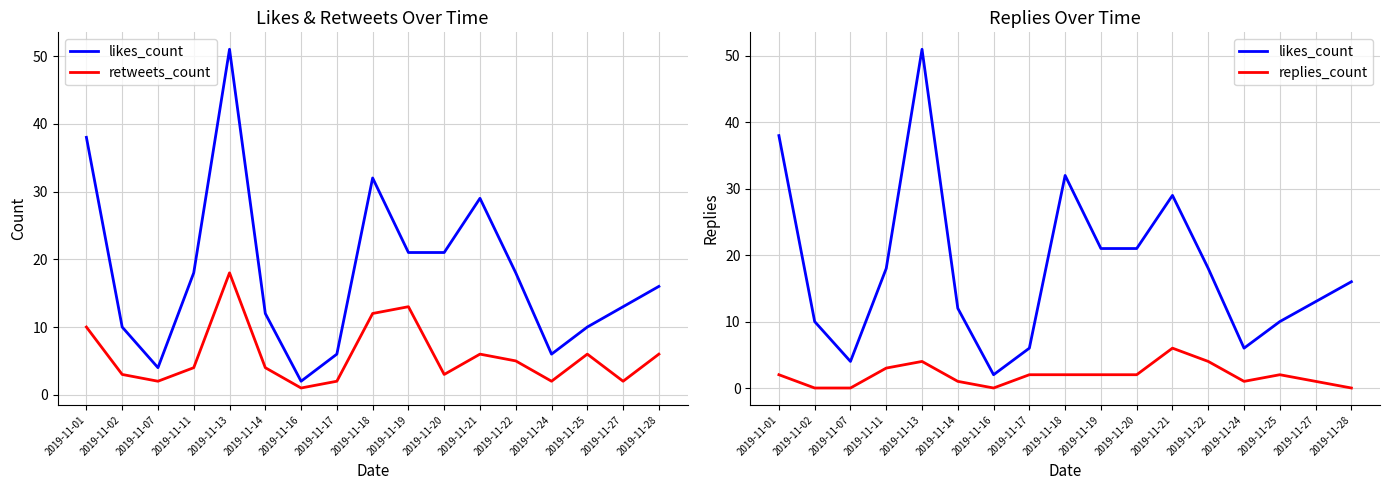

Rank the categories by likes_count value from lowest to highest.

2019-11-16, 2019-11-07, 2019-11-17, 2019-11-24, 2019-11-02, 2019-11-25, 2019-11-14, 2019-11-27, 2019-11-28, 2019-11-11, 2019-11-22, 2019-11-19, 2019-11-20, 2019-11-21, 2019-11-18, 2019-11-01, 2019-11-13